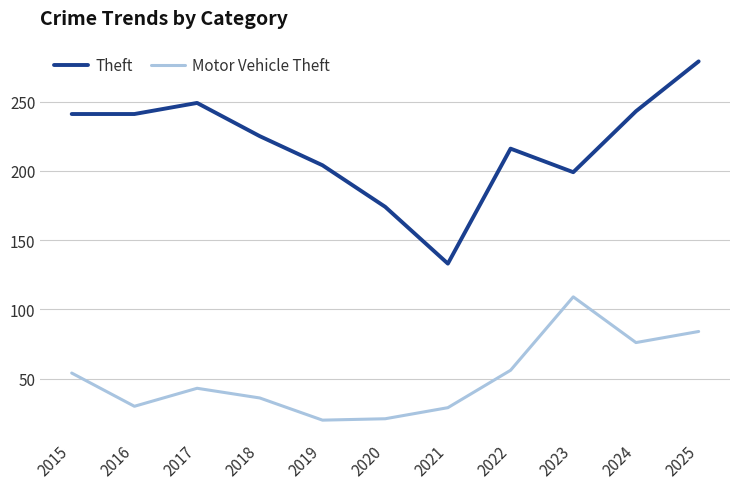

True or false: Theft has more than 2 points higher than both neighbors.

False